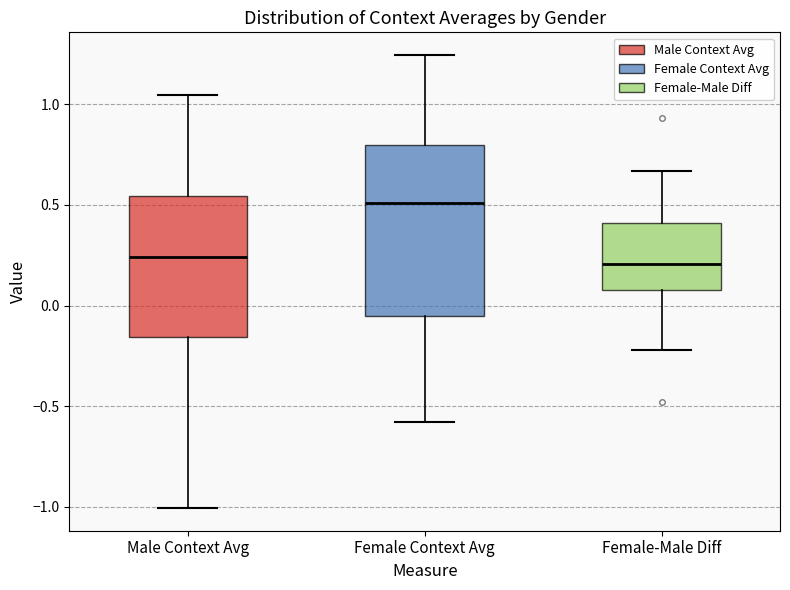

Which box is the tallest, from its lower edge to its upper edge?

Female Context Avg